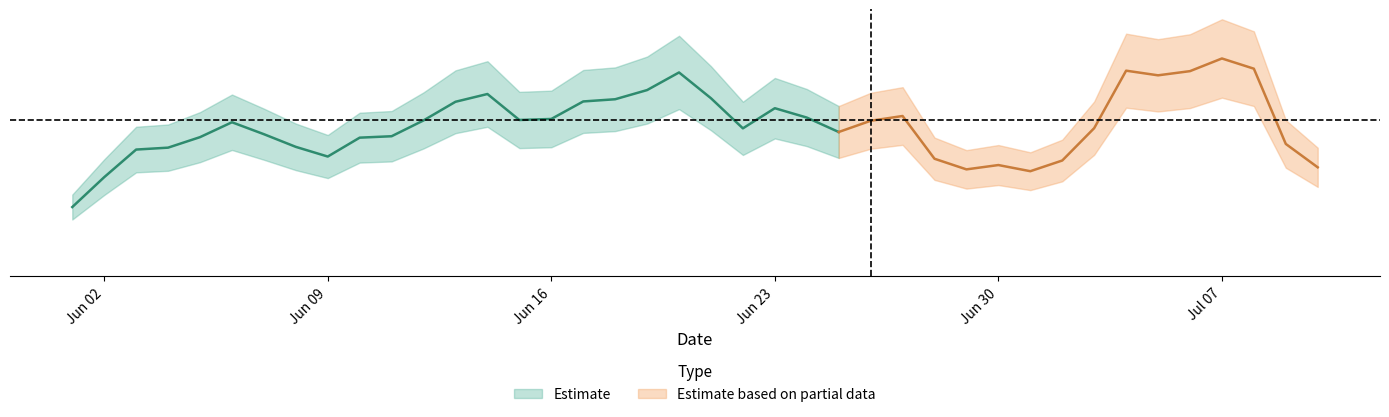

True or false: the data shows 15933137676.3 at 2024-06-21.

True